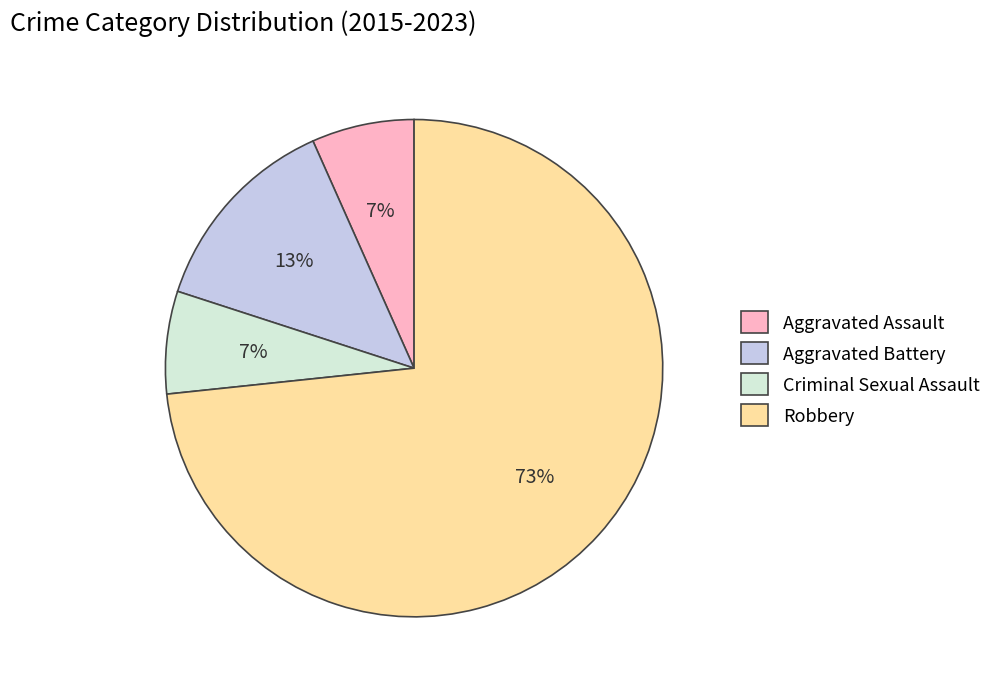

To the nearest percent, what portion does Robbery represent?

73%